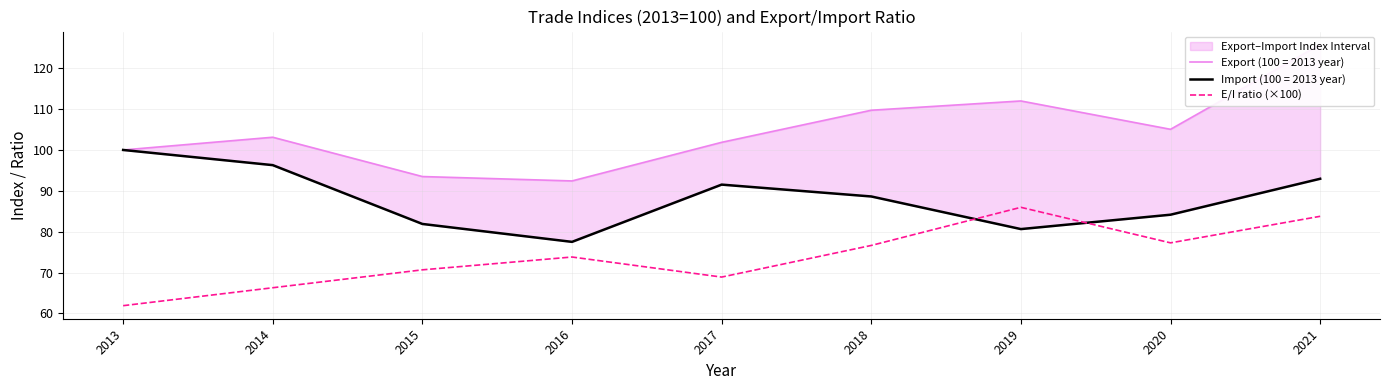

At which category does the chart reach its minimum across all series?

2013